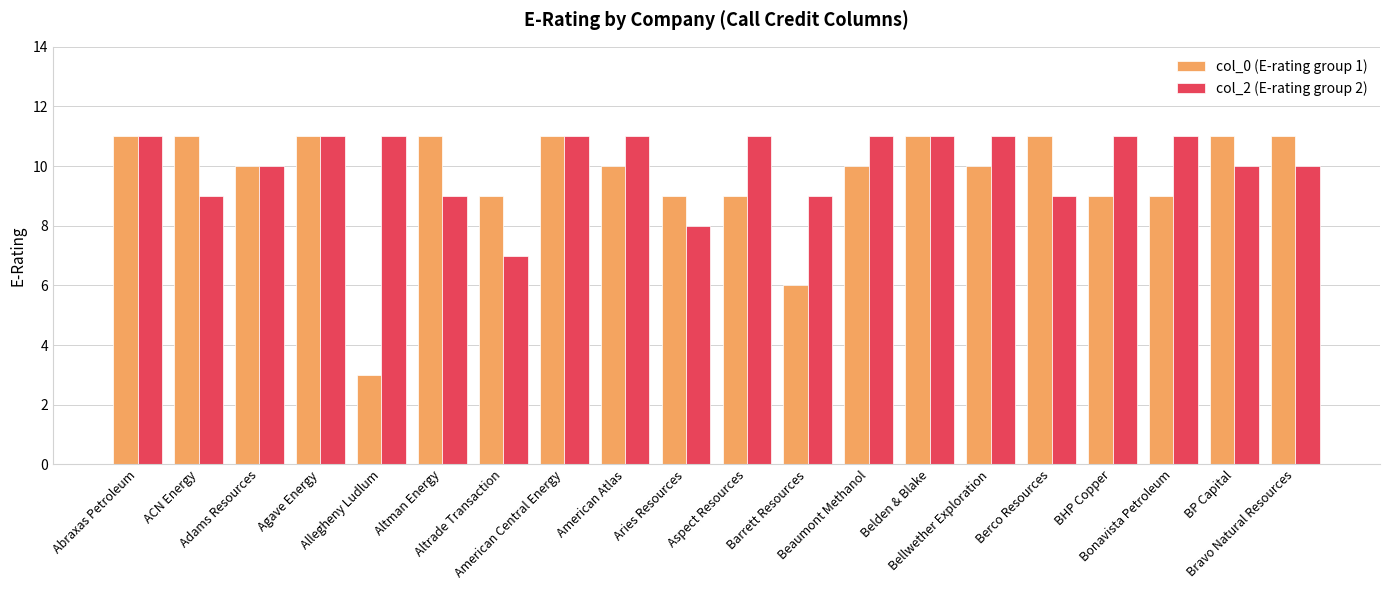

Between Agave Energy and Bonavista Petroleum, which series saw the biggest shift?

col_0 (E-rating group 1)